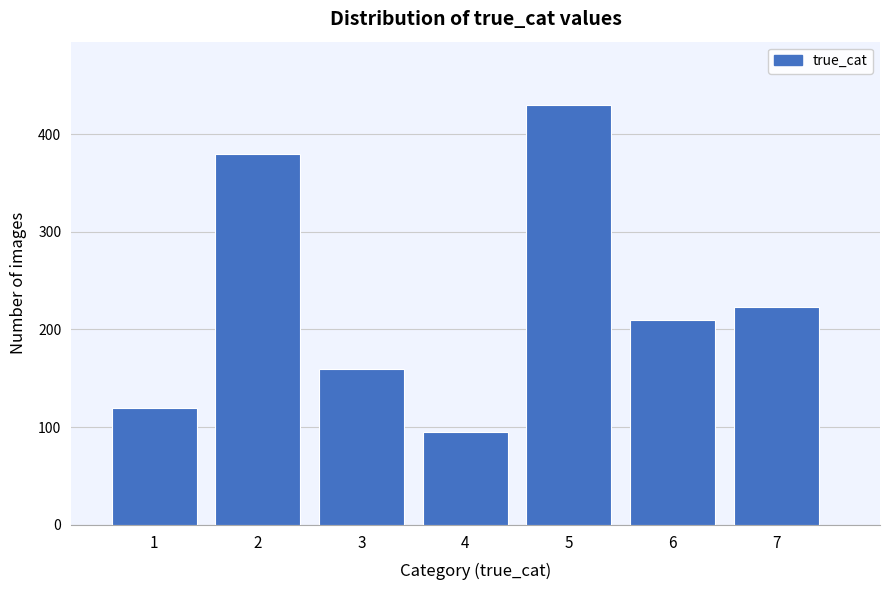

Reading right to left, list all the values displayed in this chart.

7=223	6=210	5=430	4=95	3=160	2=380	1=120